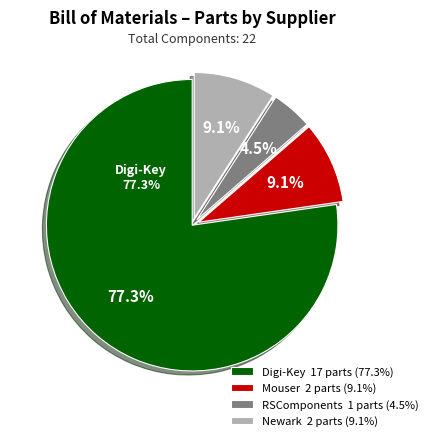

How many segments does this pie chart have?

4